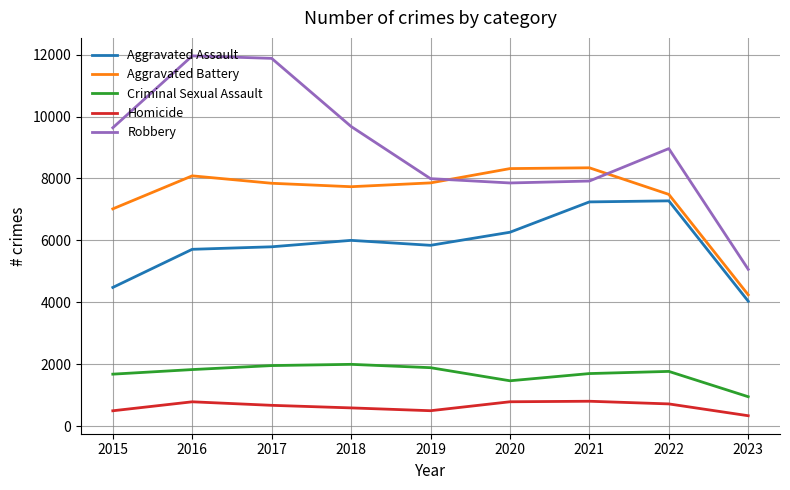

The value of Robbery at 2015 is 9638. True or false?

True